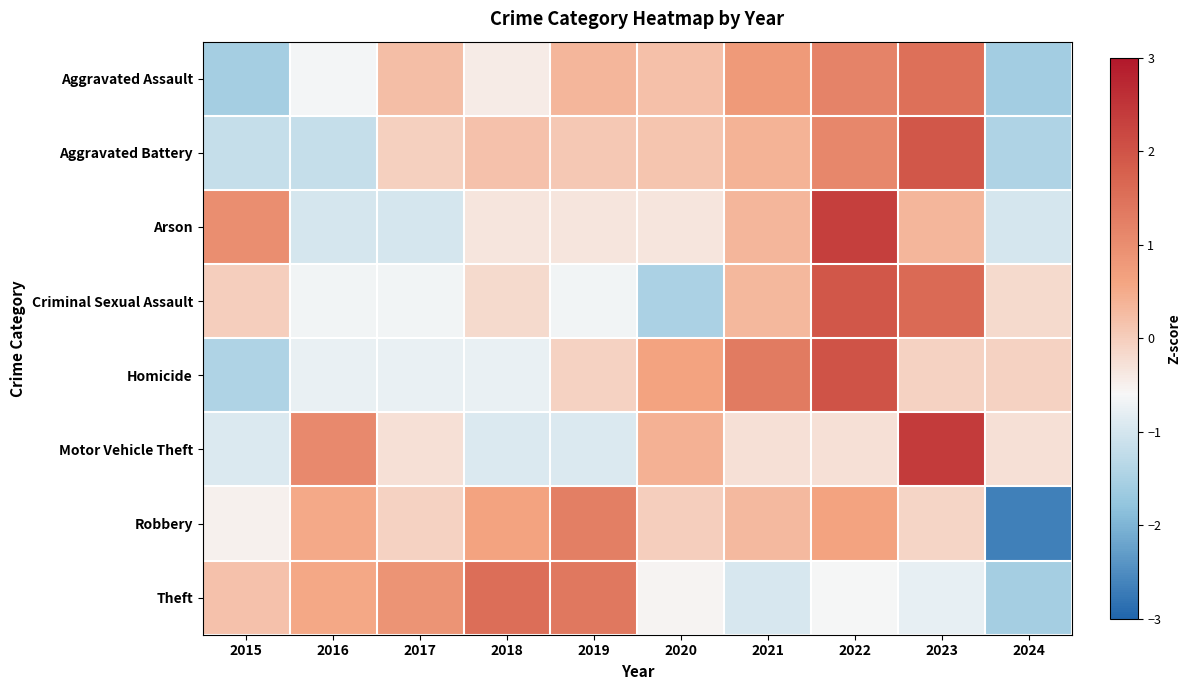

What is the minimum value shown in the chart?

-2.7